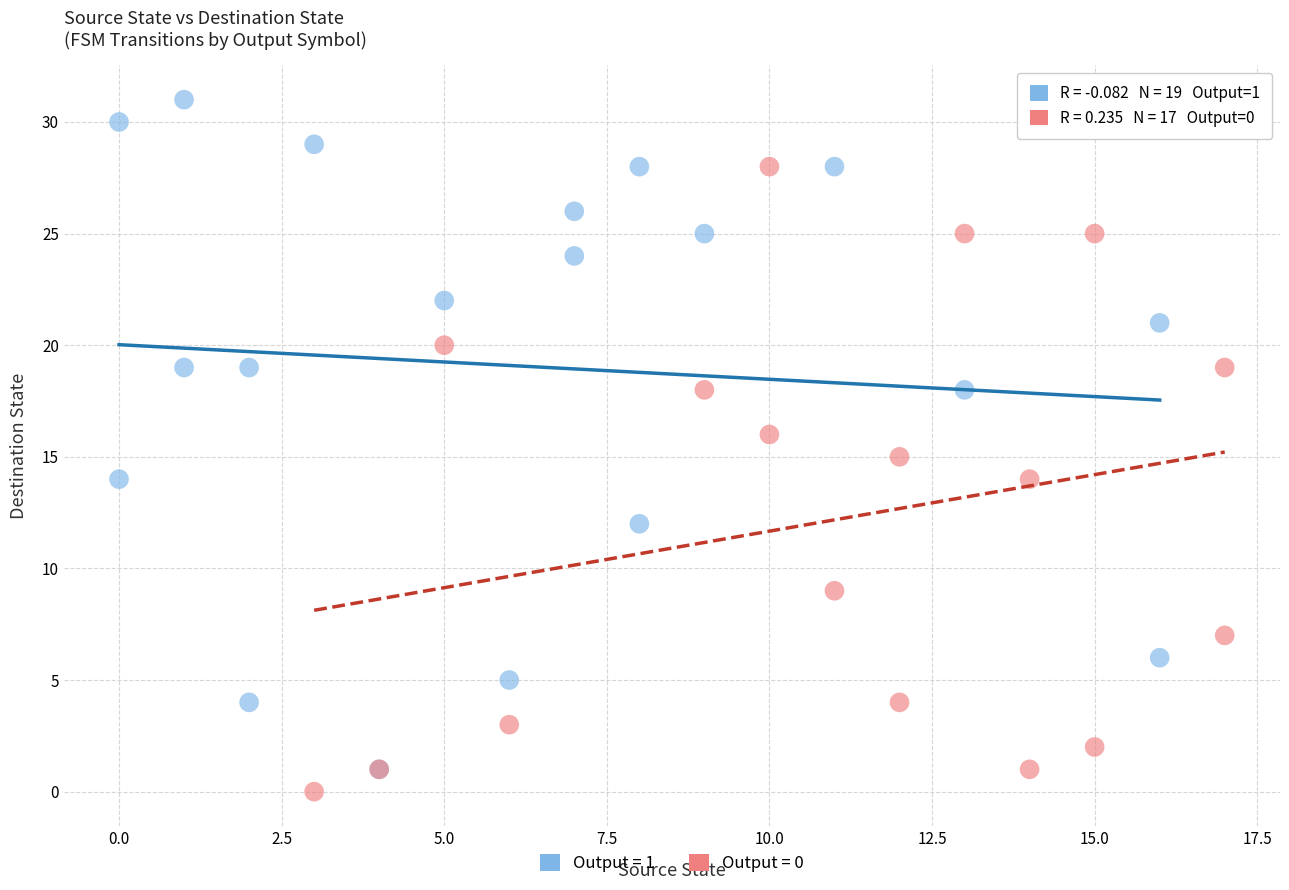

What are all the series names shown in the legend?

Output = 1, Output = 0